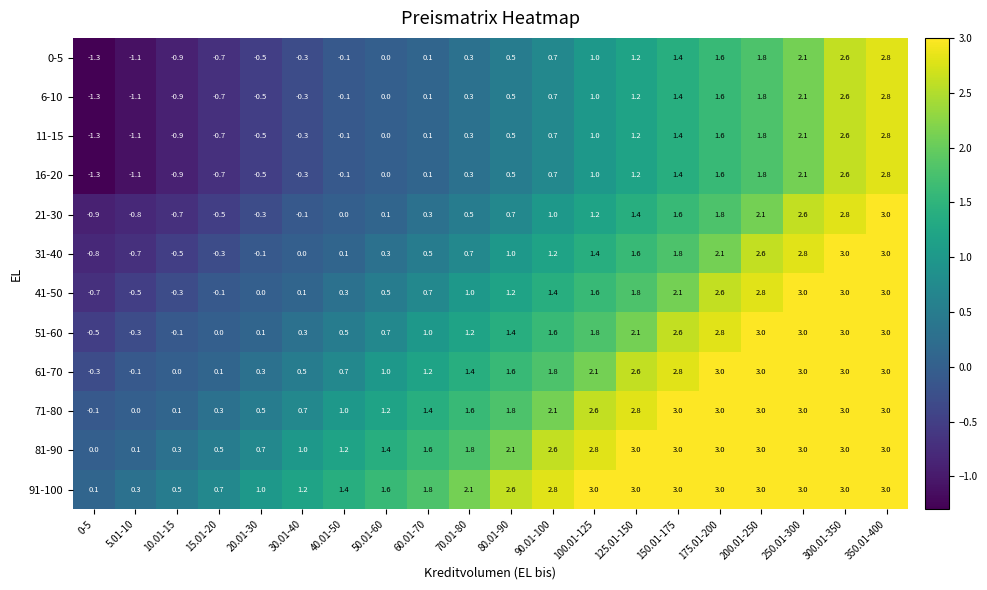

What is the difference between the 21-30 values at 300.01-350 and 50.01-60?

2.7